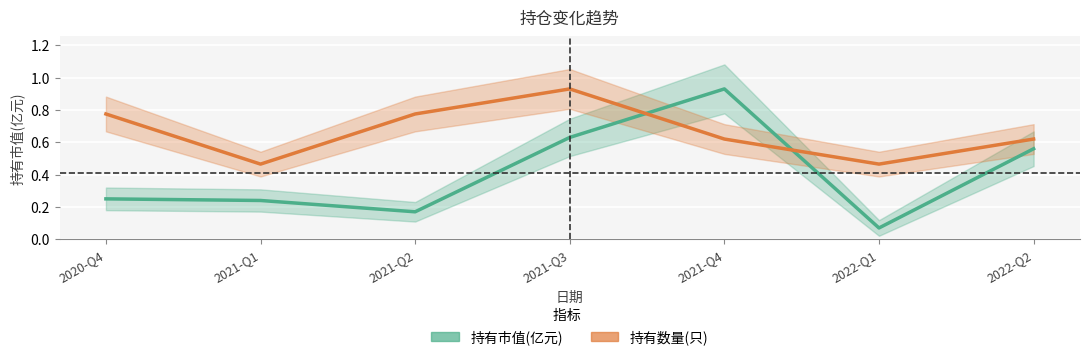

What is the difference between the 持有数量(只)(归一化) values at 2021-Q1 and 2021-Q4?

0.2